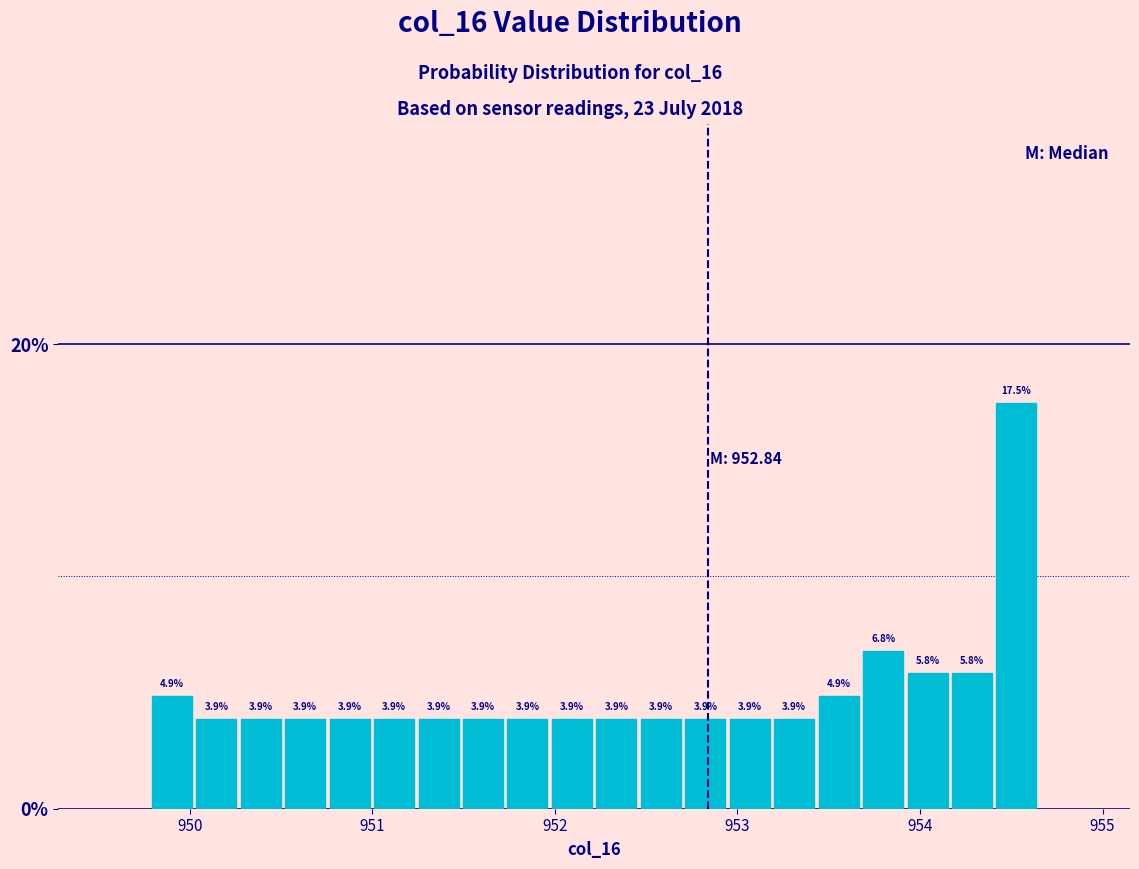

Around what value on the x-axis is the tallest bar? Give the approximate position of its centre, as read against the axis.

954.5